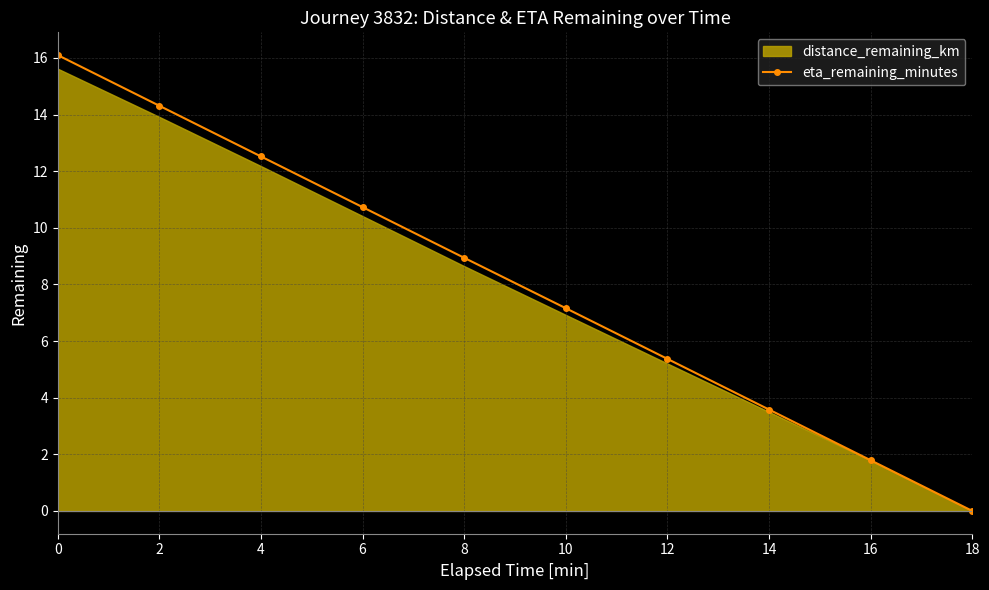

Reading left to right, transcribe all the data shown in this chart.

0=16.1	2=14.3	4=12.5	6=10.7	8=8.9	10=7.2	12=5.4	14=3.6	16=1.8	18=0.0